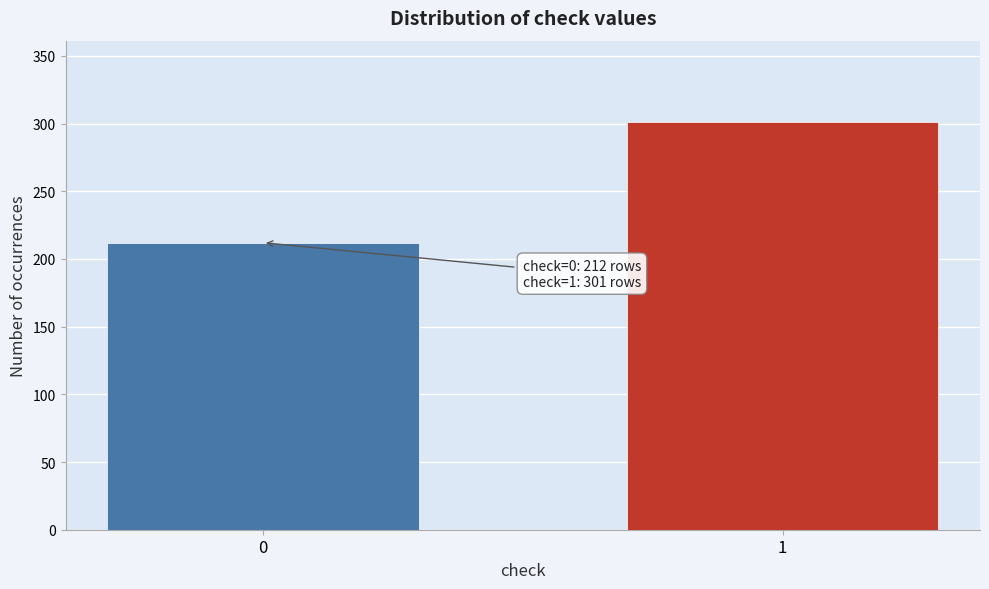

Reading left to right, transcribe all the data shown in this chart.

0=212	1=301